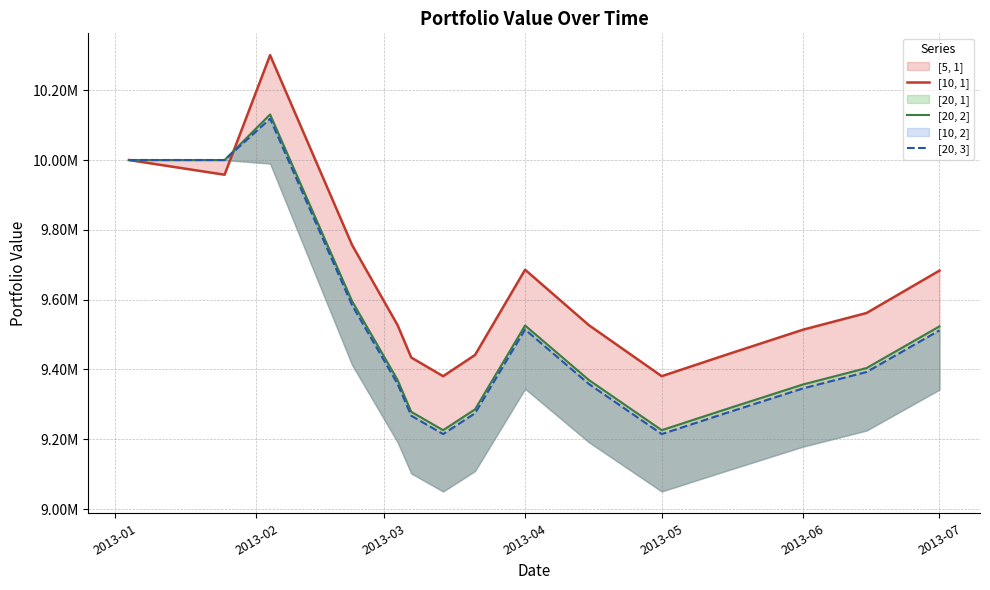

What is the difference between the maximum and minimum values in the [20, 3] series?

903519.1